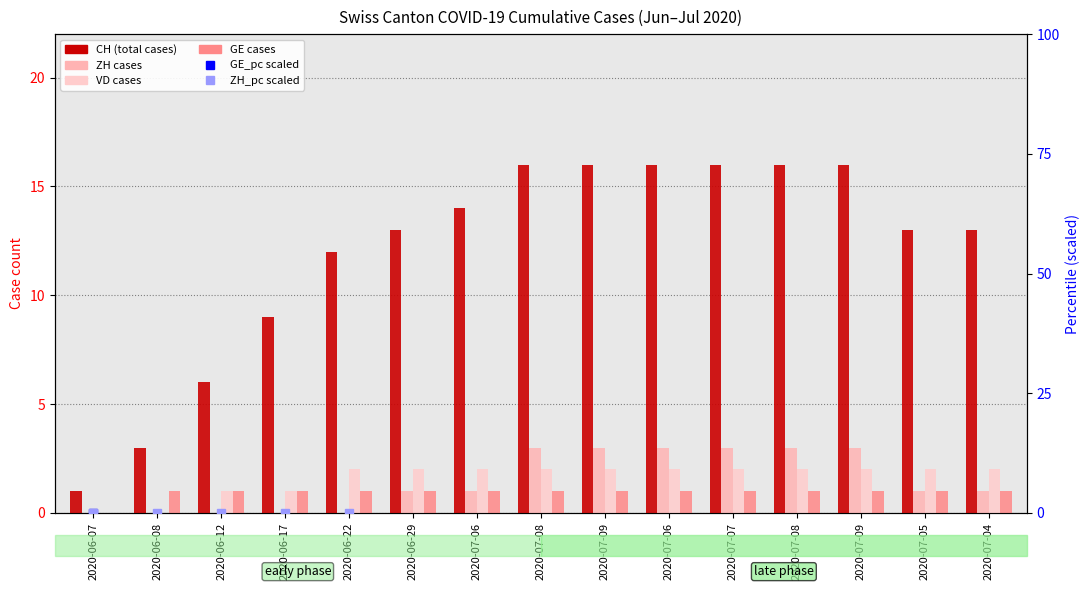

Is it true that GE equals 1.6 at 2020-07-07?

False